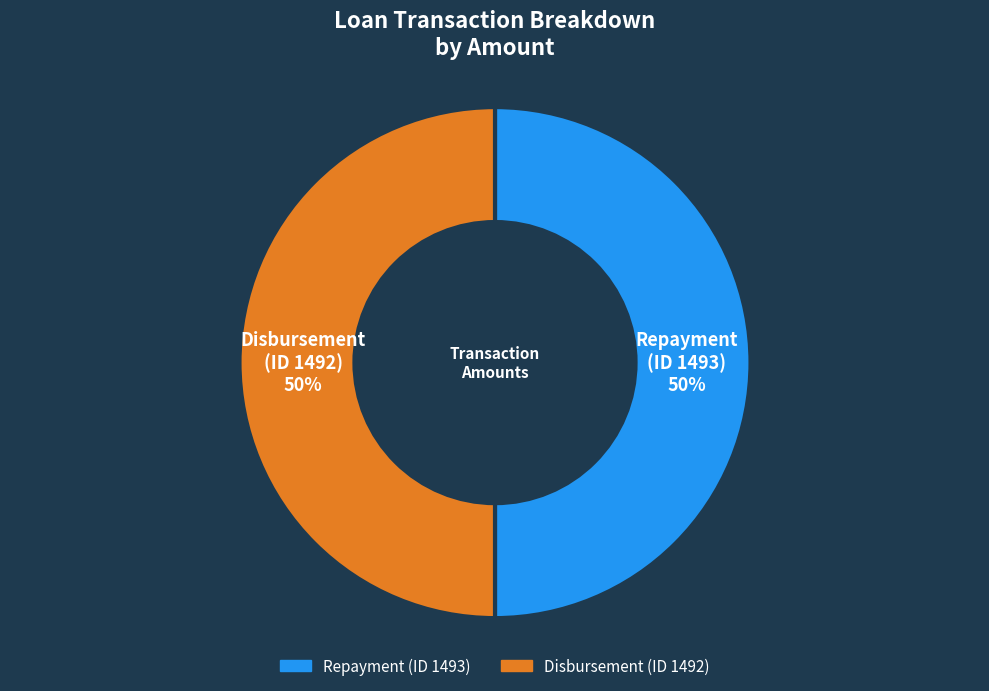

To the nearest percent, what is the average slice percentage?

50%